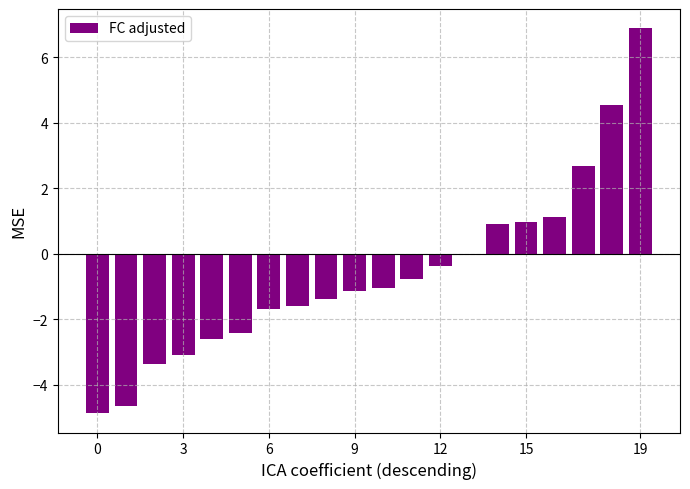

What is the maximum value shown in the chart?

6.9